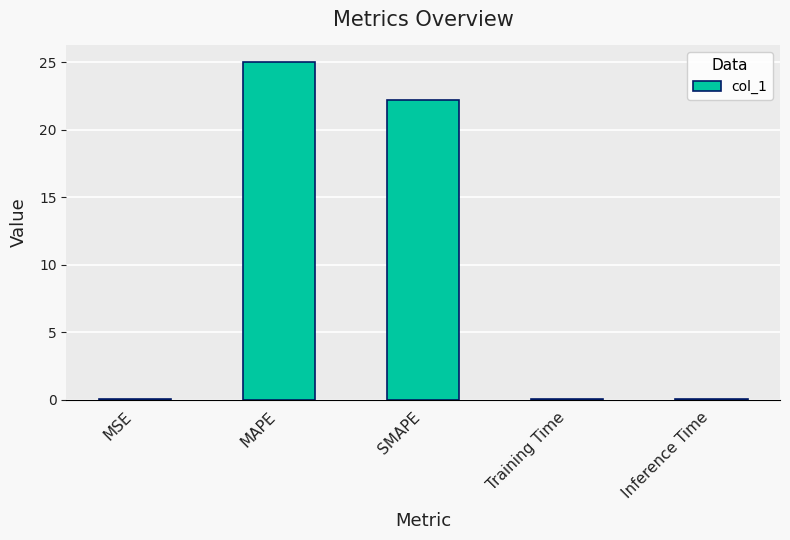

The chart shows a value of 11.4 at MAPE. True or false?

False